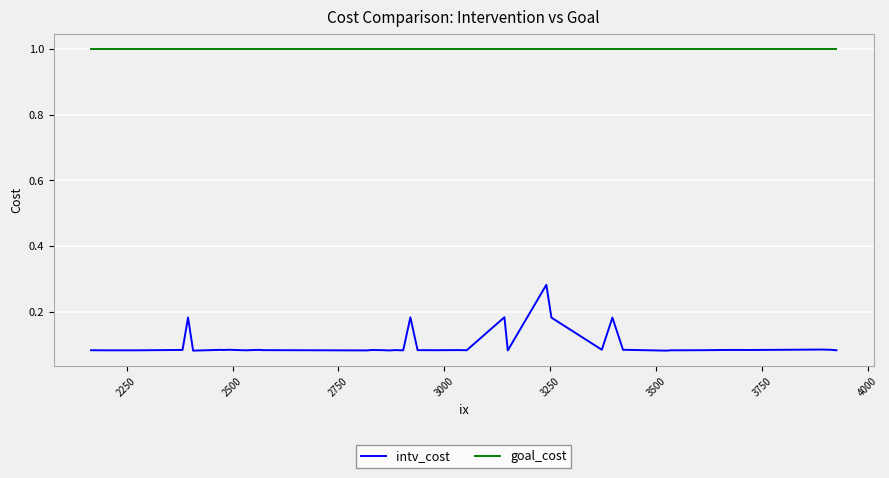

Which series has the largest total across all categories?

goal_cost